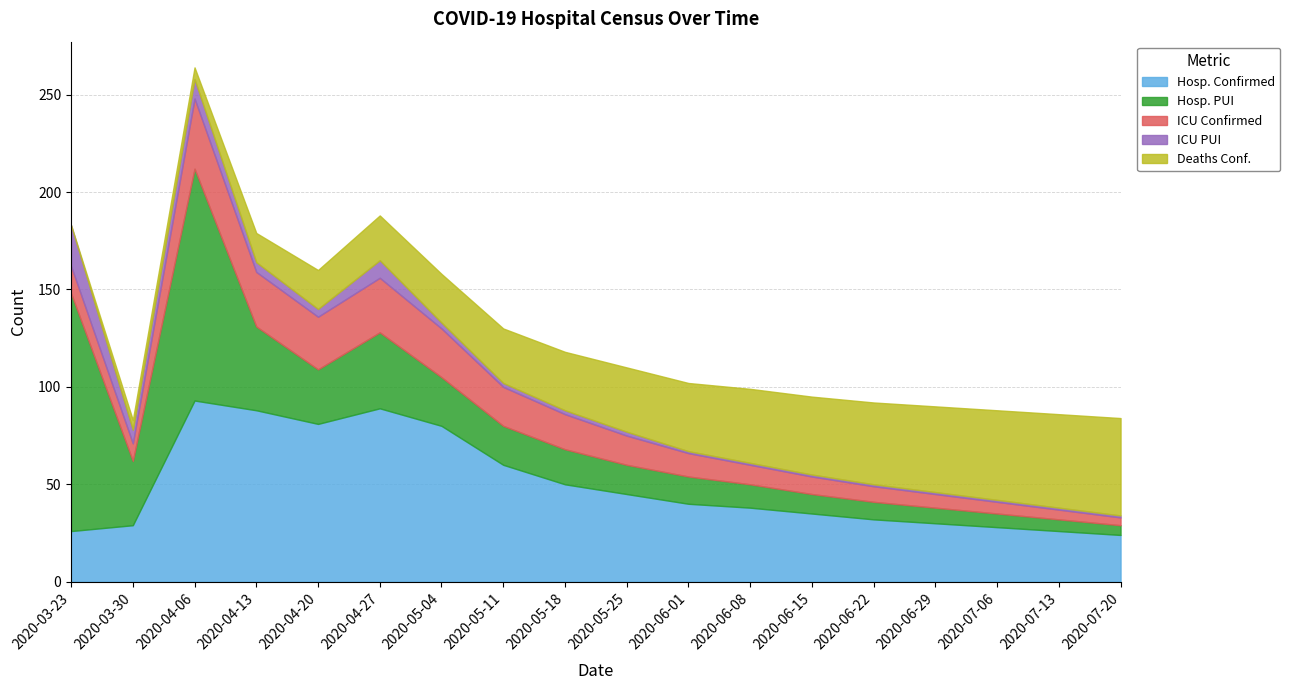

What is the maximum value shown in the chart?

122